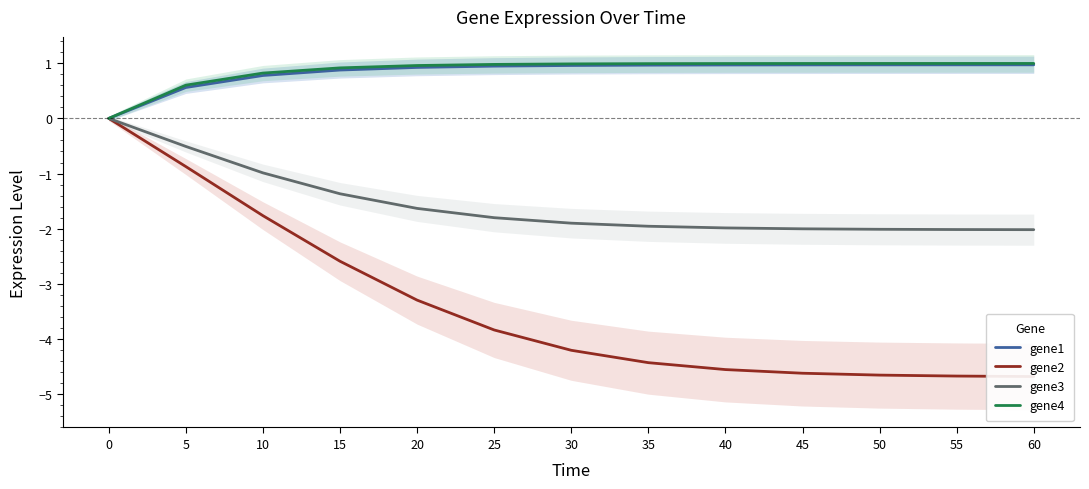

Which series has the largest total across all categories?

gene4